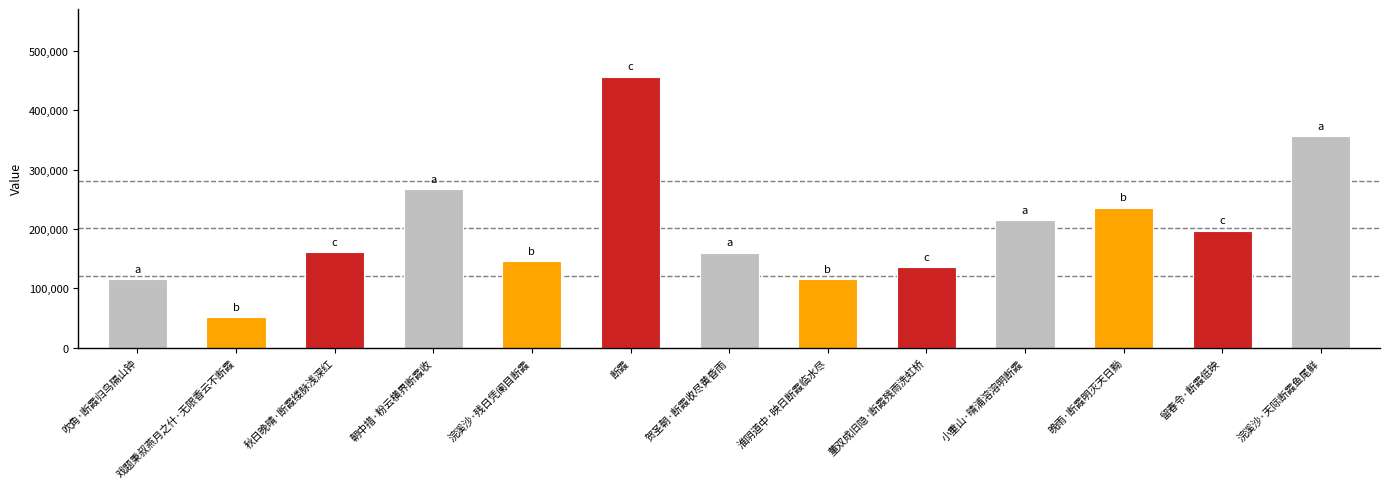

Which has a higher value, 淮阴道中·映日断霞临水尽 or 秋日晚晴·断霞缕脉浅深红?

秋日晚晴·断霞缕脉浅深红